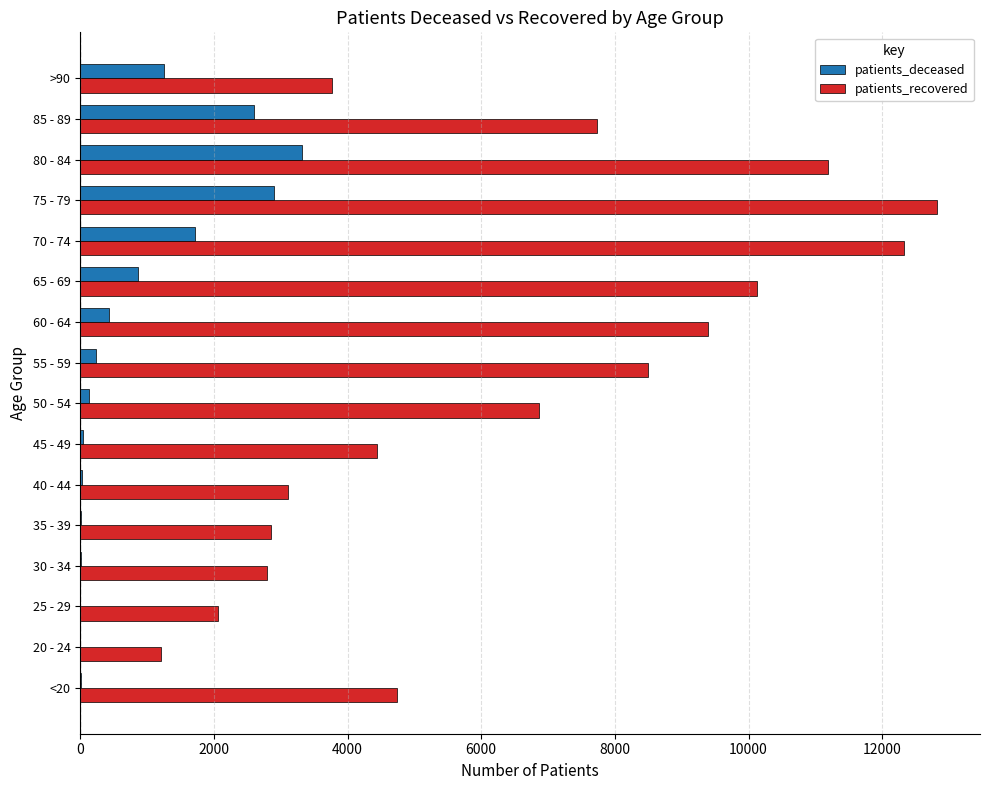

What is the sum of all patients_recovered values?

103926